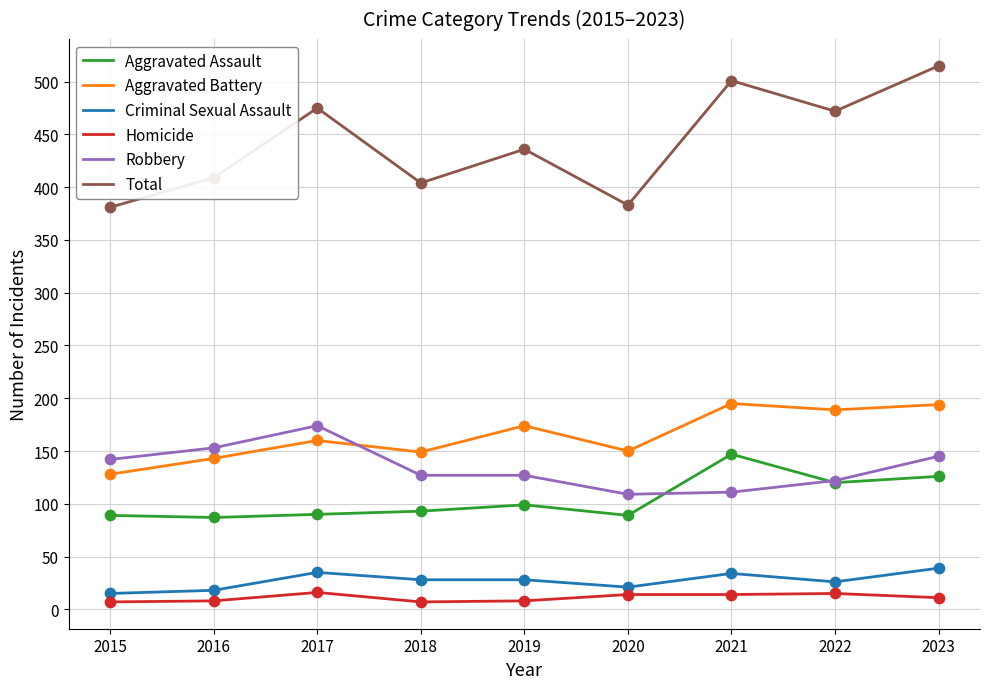

Which series has the largest range (max minus min)?

Total